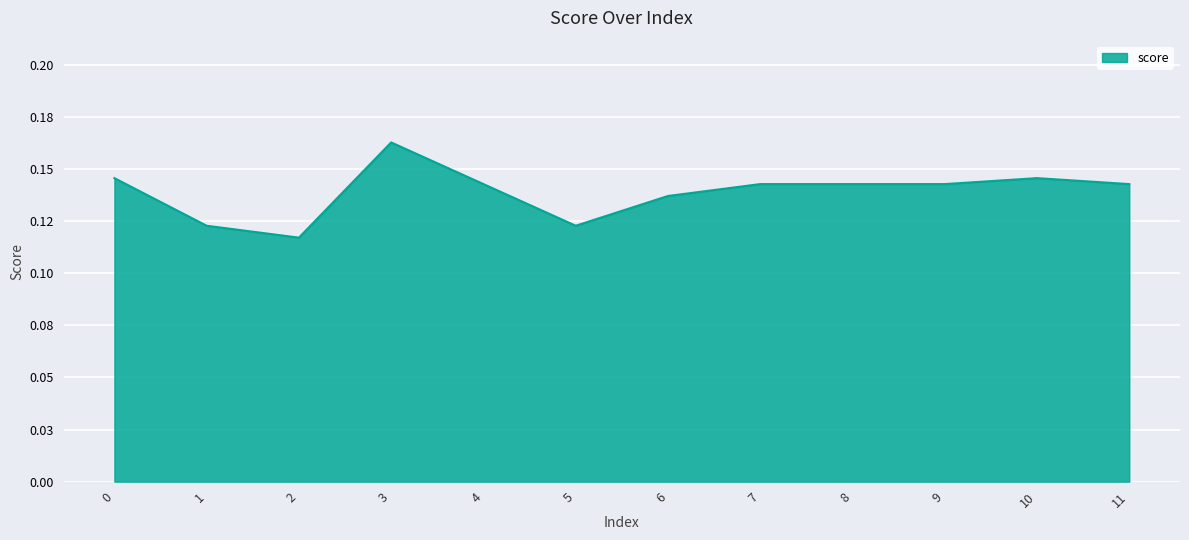

Reading right to left, transcribe all the data shown in this chart.

0.1	0.1	0.1	0.1	0.1	0.1	0.1	0.1	0.2	0.1	0.1	0.1